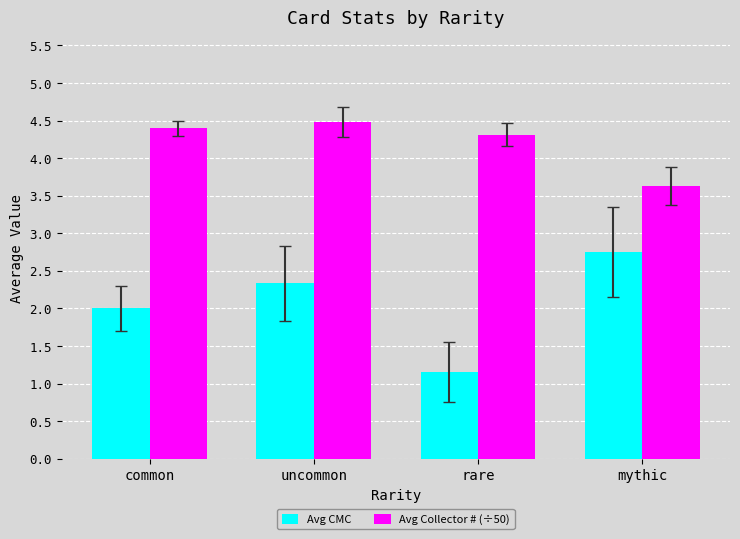

What value does the Avg CMC series have at rare?

1.2